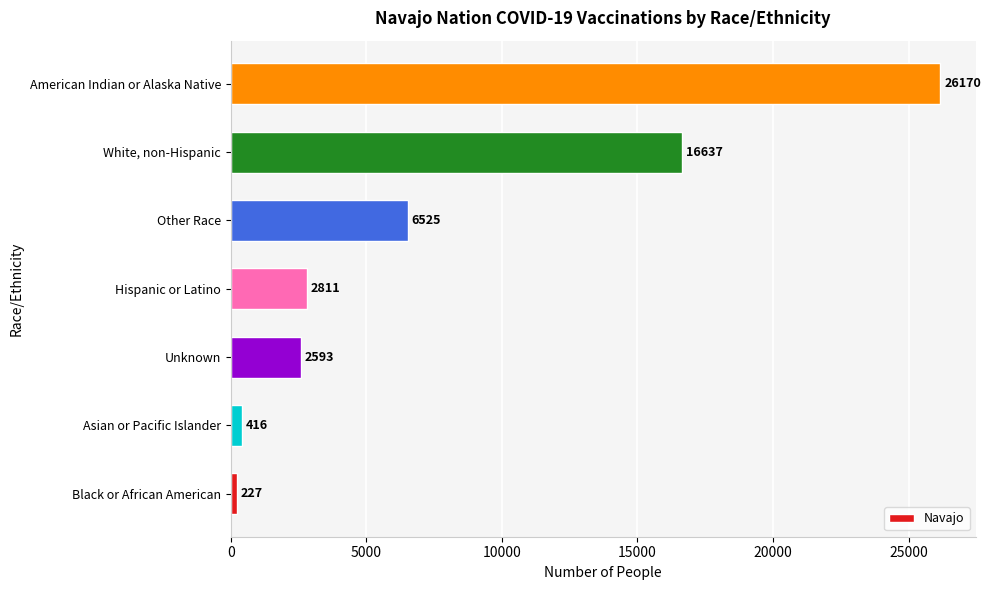

The value at Unknown is 2593. True or false?

True